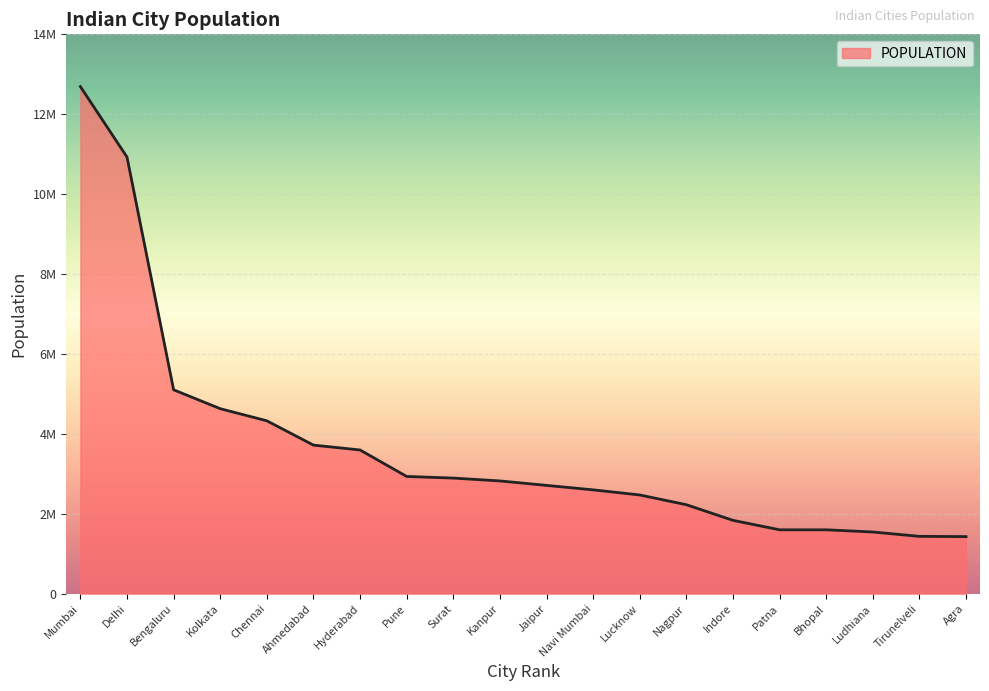

True or false: the data shows 4631392 at Kolkata.

True